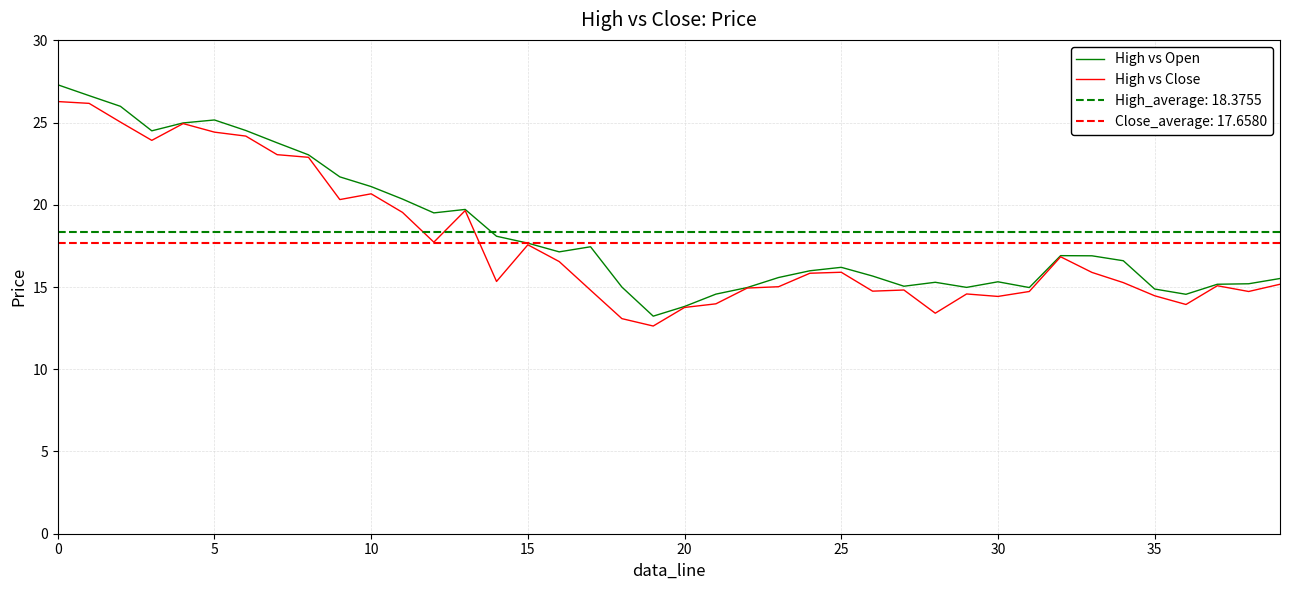

Which has a higher value, 38 or 34?

34